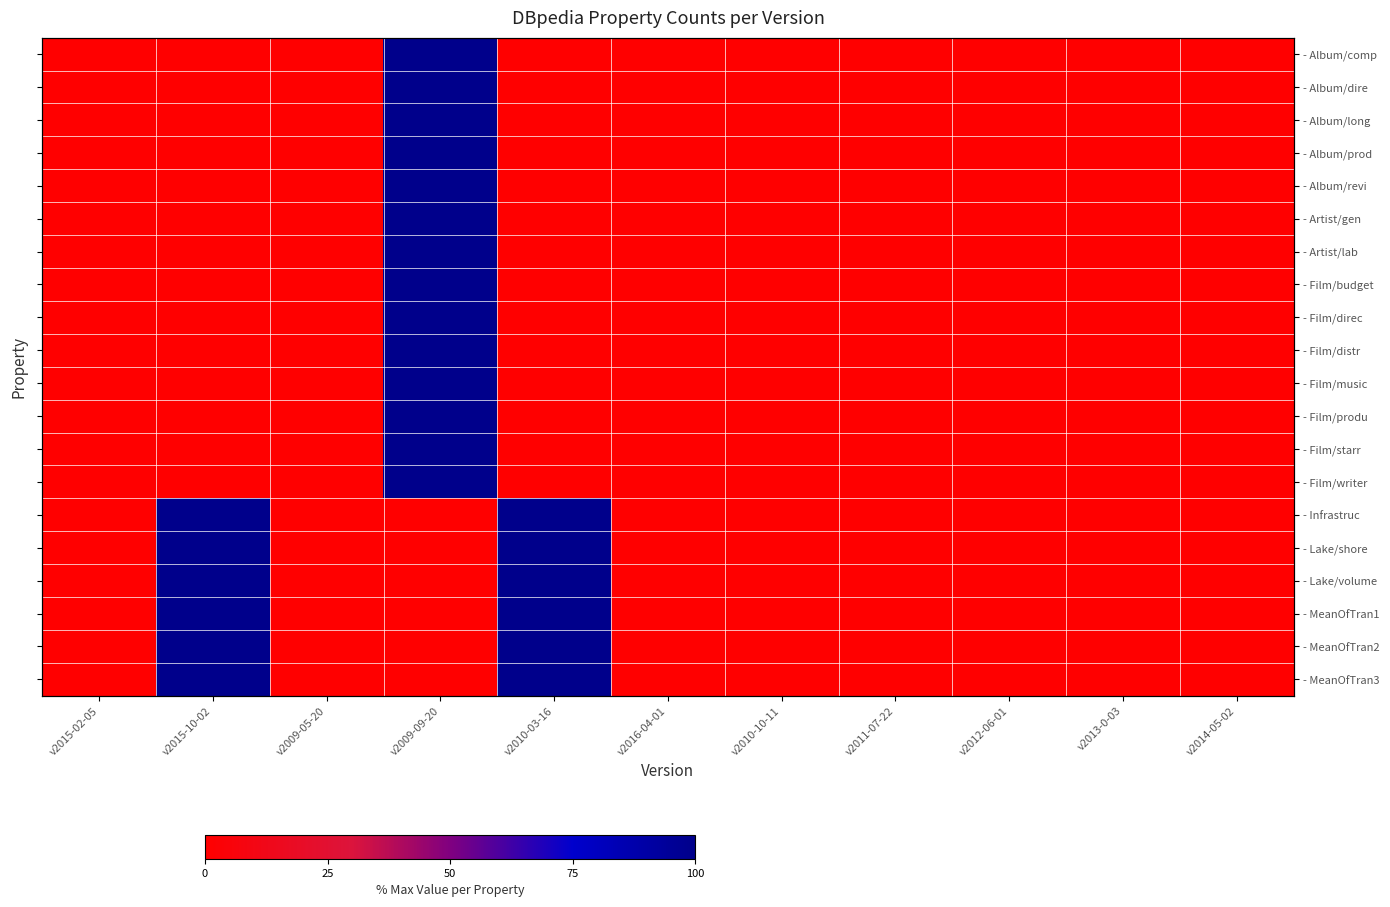

True or false: - Film/direc has a value of 0 at v2014-05-02.

True